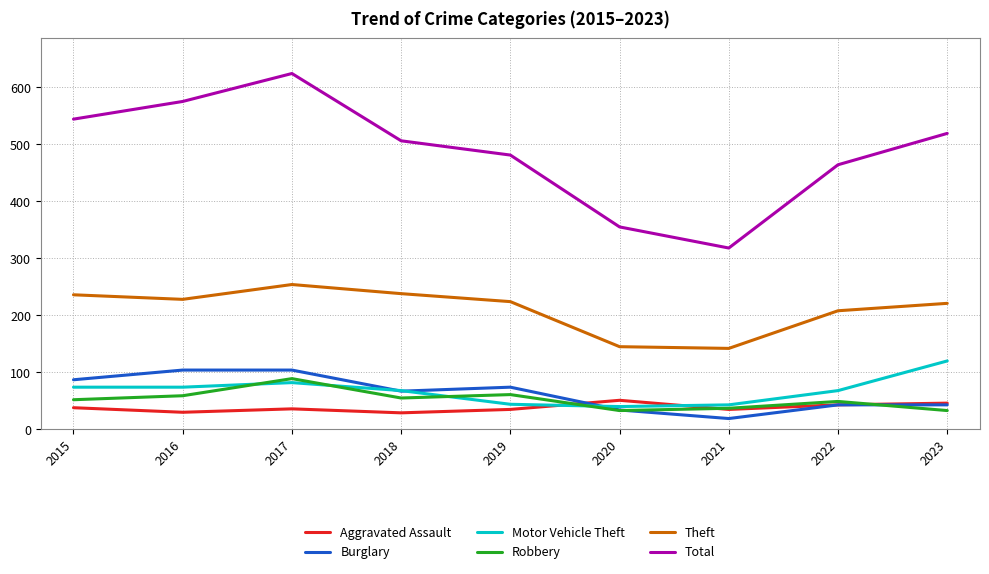

At which label does Burglary first exceed 67?

2015